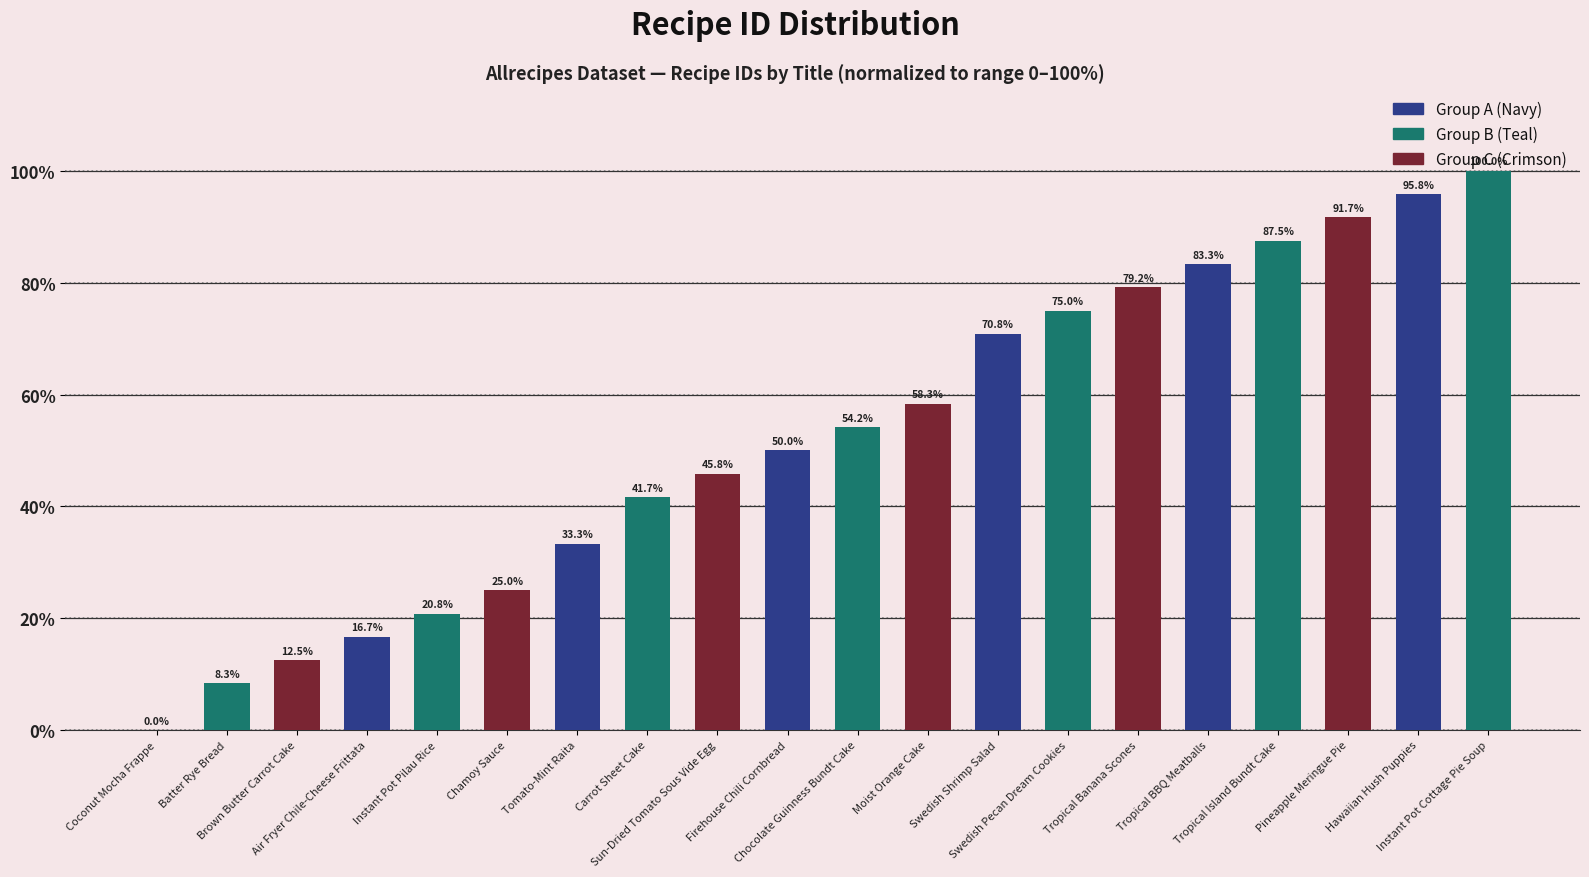

True or false: the data shows 3.9 at Batter Rye Bread.

False